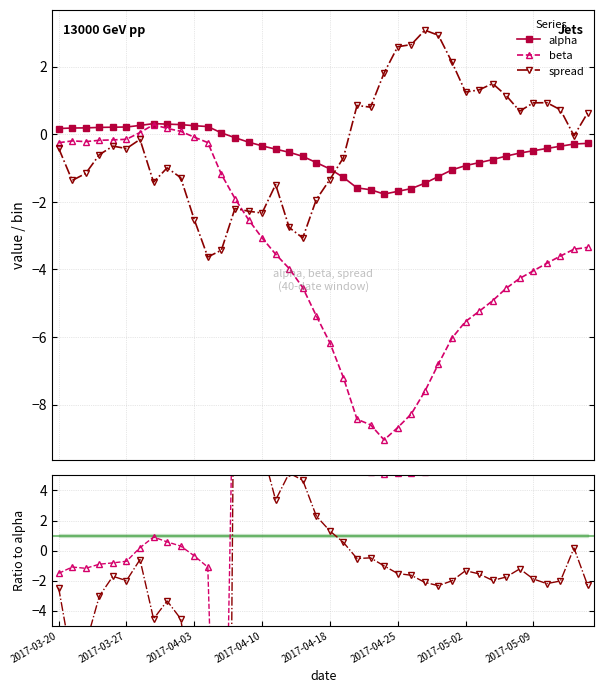

True or false: alpha and spread intersect in this chart.

True